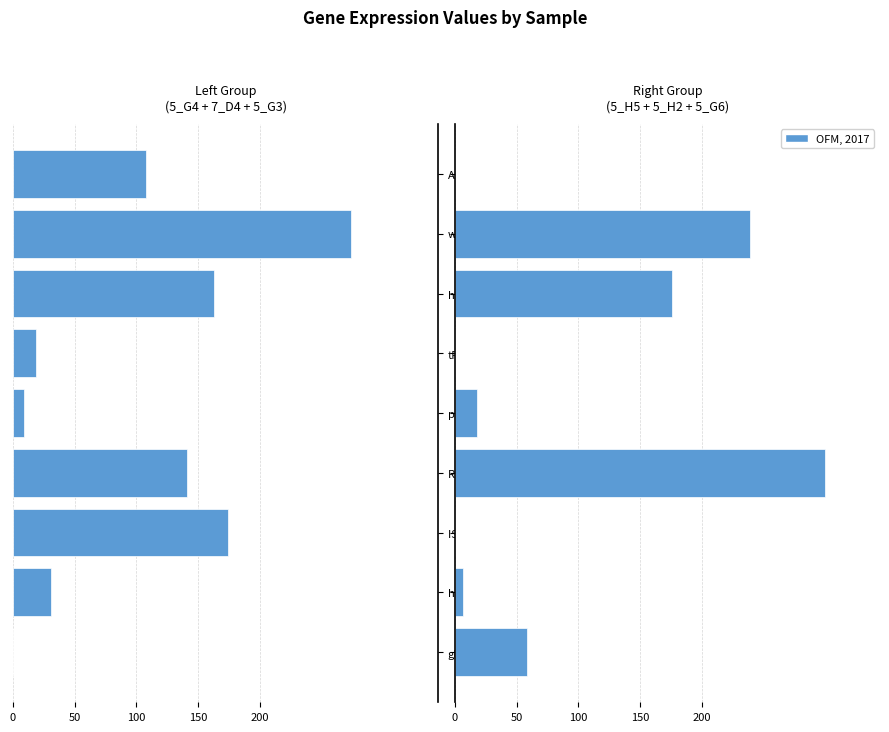

What is the difference between the highest and lowest values at AAA family ATPase?

107.5